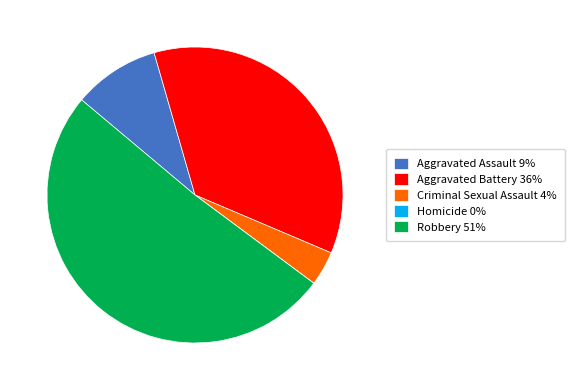

Combined, do Robbery 51% and Aggravated Assault 9% account for over 50%?

Yes